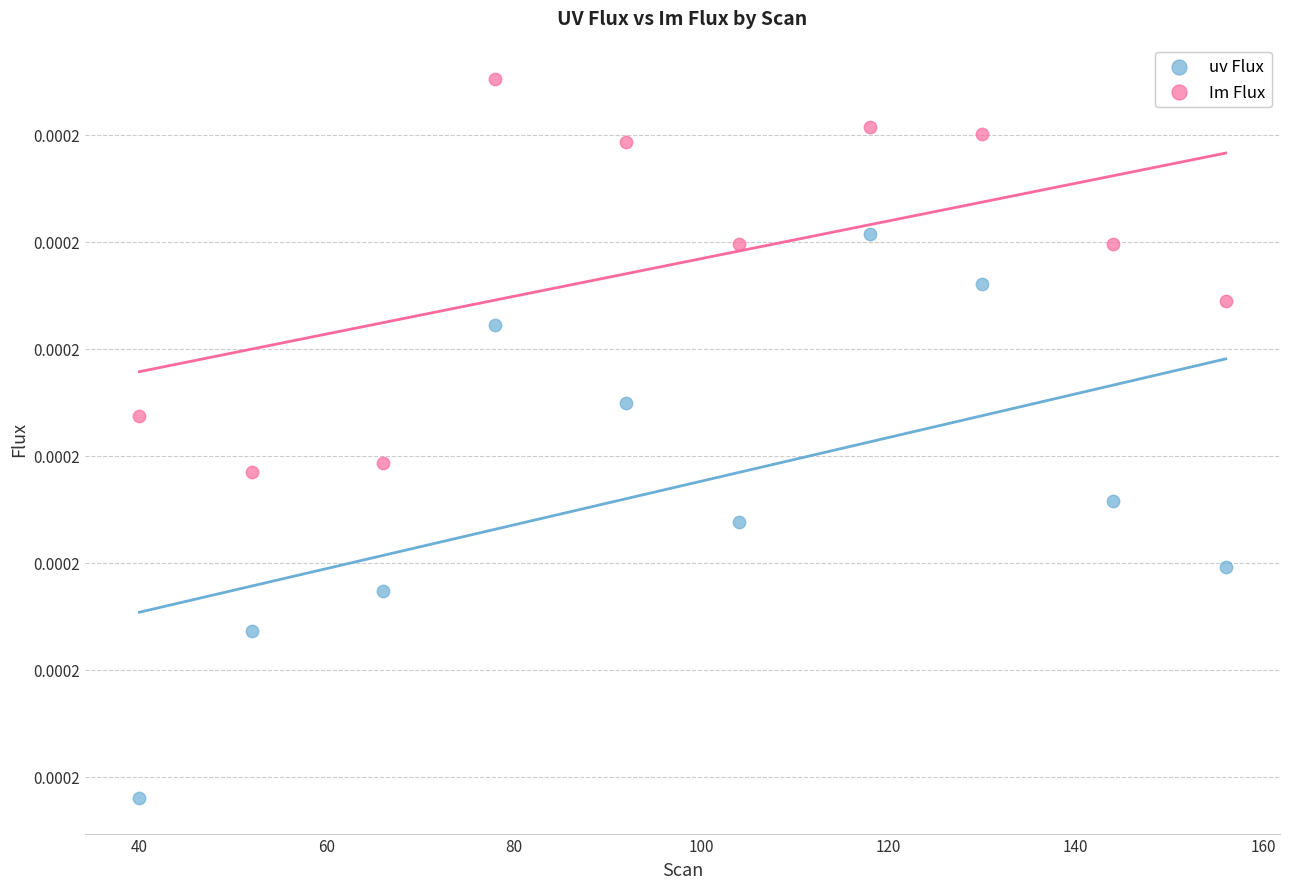

Which series contains the highest Y value?

Im Flux